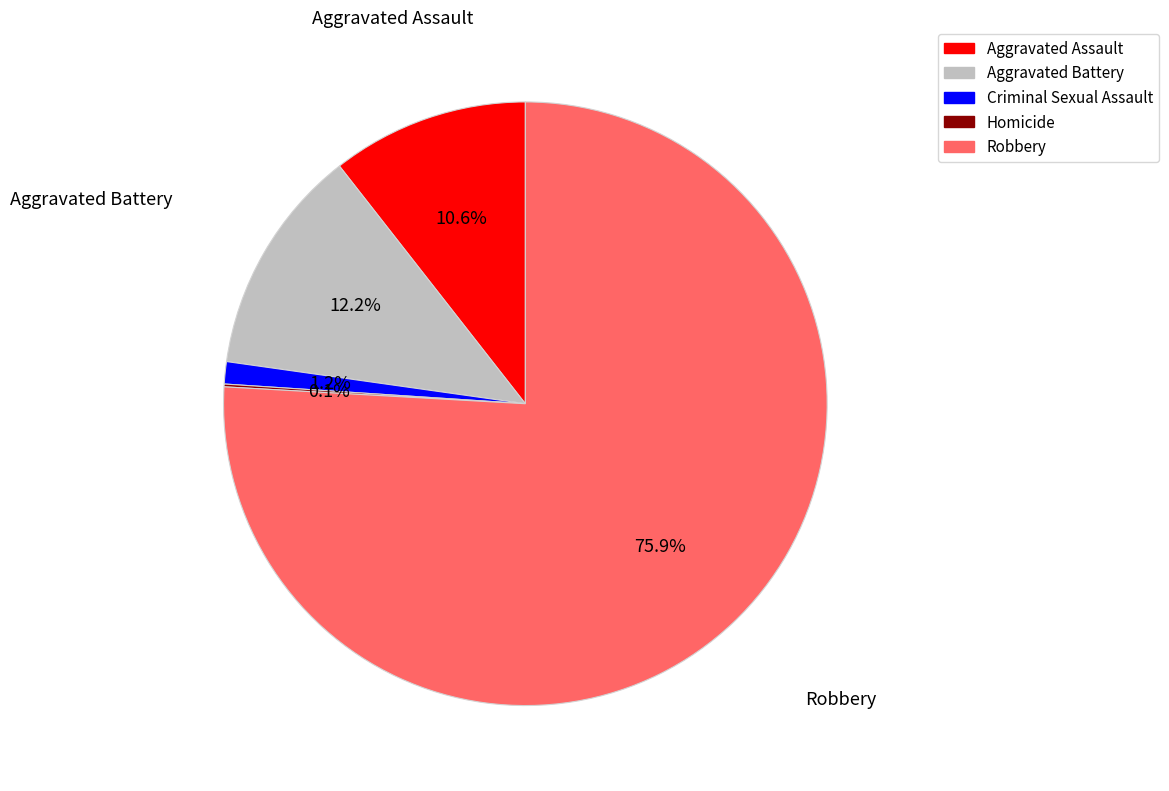

Does Robbery account for over 50% of the chart?

Yes